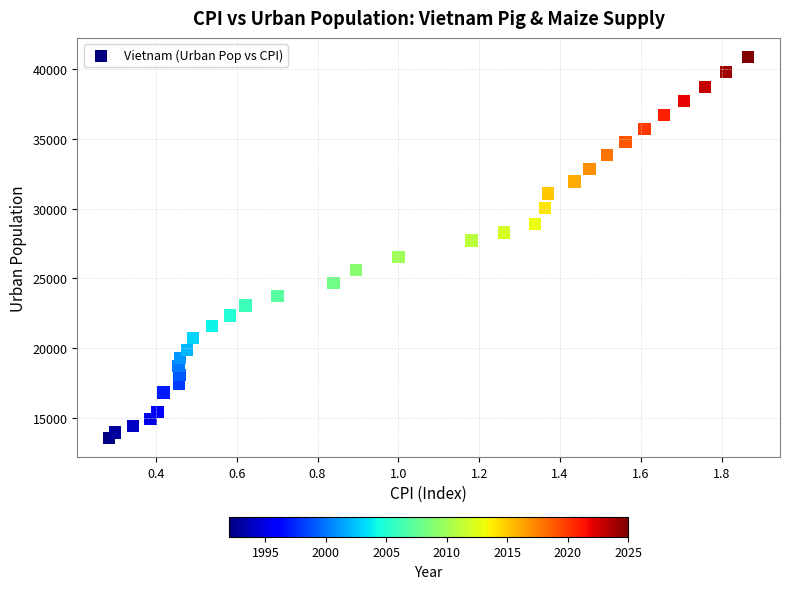

What is the range of Y values (max minus min)?

27258.0